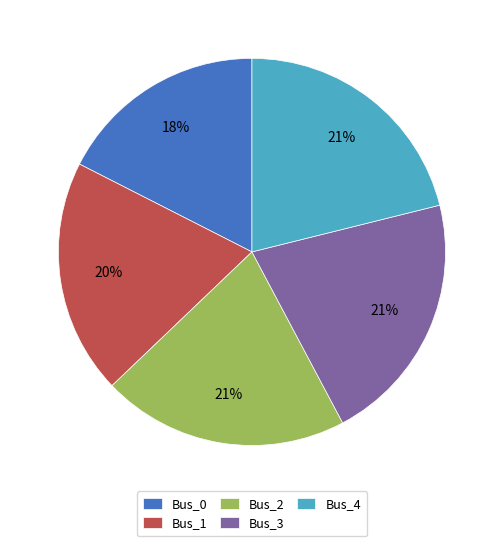

Combined, do Bus_4 and Bus_0 account for over 50%?

No